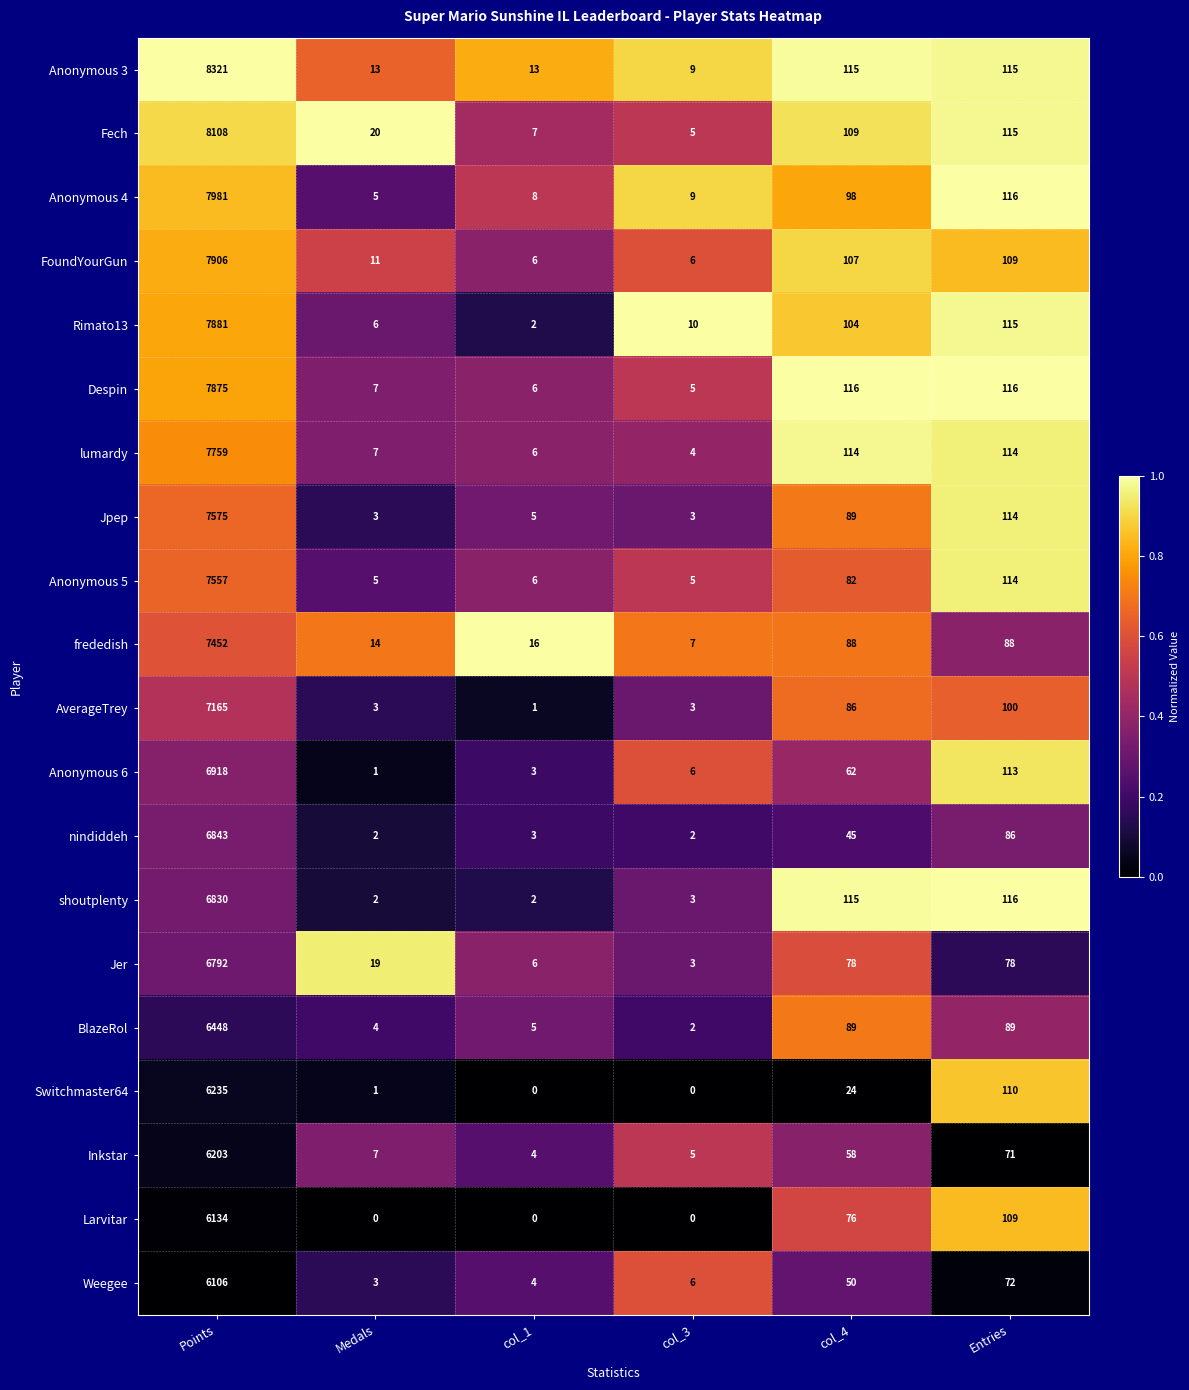

Rank the series at Points from highest to lowest value.

Anonymous 3, Fech, Anonymous 4, FoundYourGun, Rimato13, Despin, lumardy, Jpep, Anonymous 5, frededish, AverageTrey, Anonymous 6, nindiddeh, shoutplenty, Jer, BlazeRol, Switchmaster64, Inkstar, Larvitar, Weegee